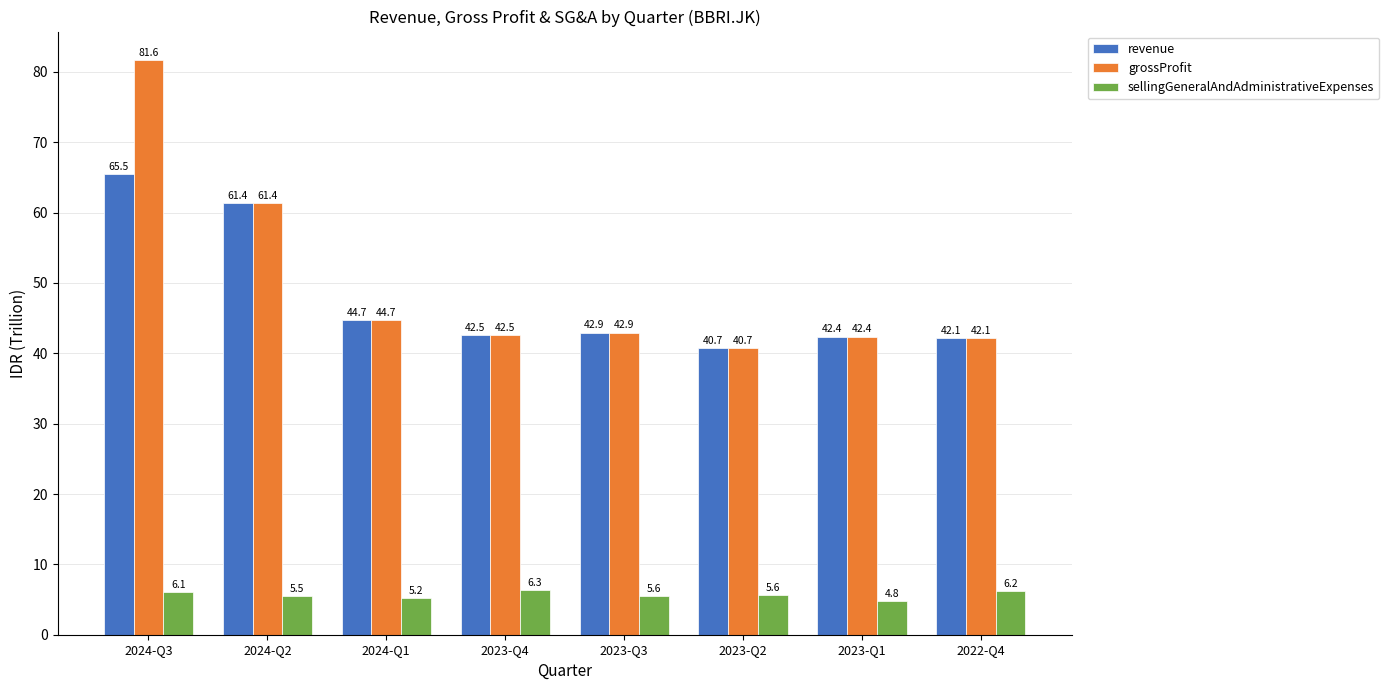

How many values in the grossProfit series are below 42?

1